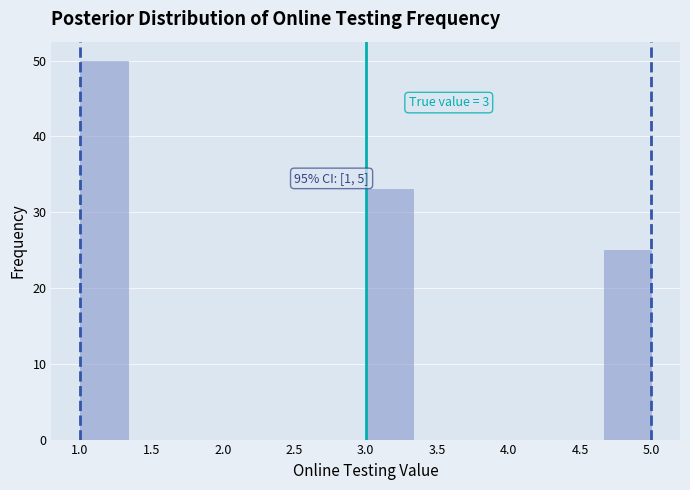

Which range on the x-axis has the tallest bar?

1.00 to 1.35